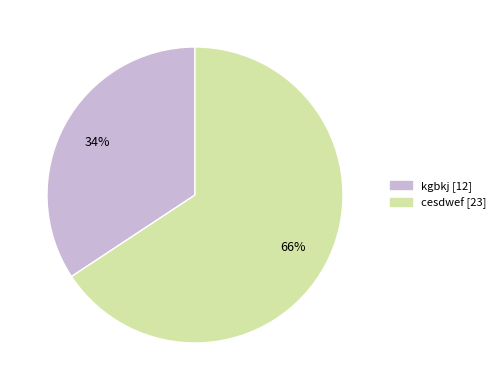

Between kgbkj and cesdwef, which is larger?

cesdwef